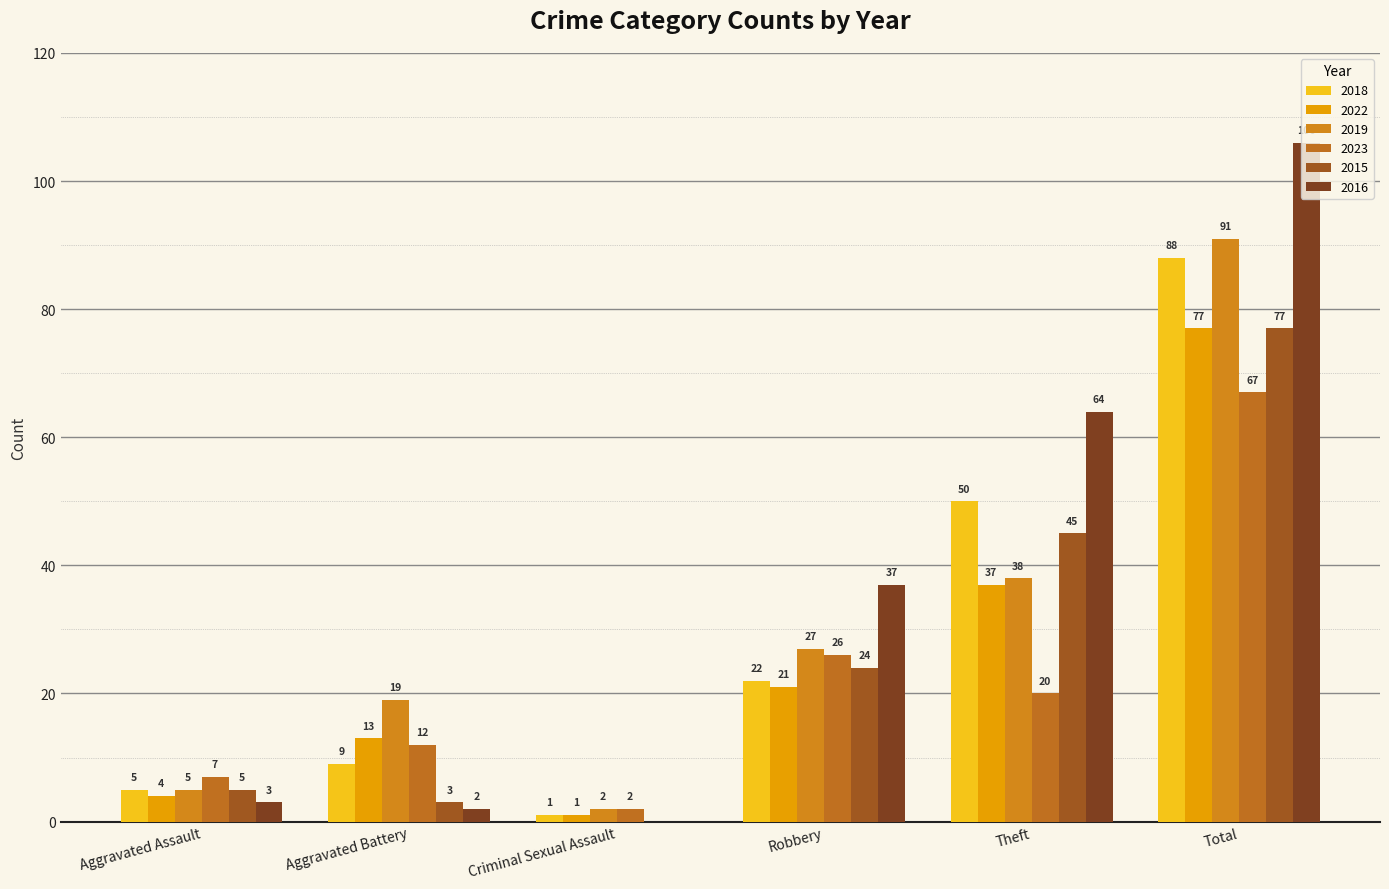

Between Theft and Criminal Sexual Assault, which is larger?

Theft